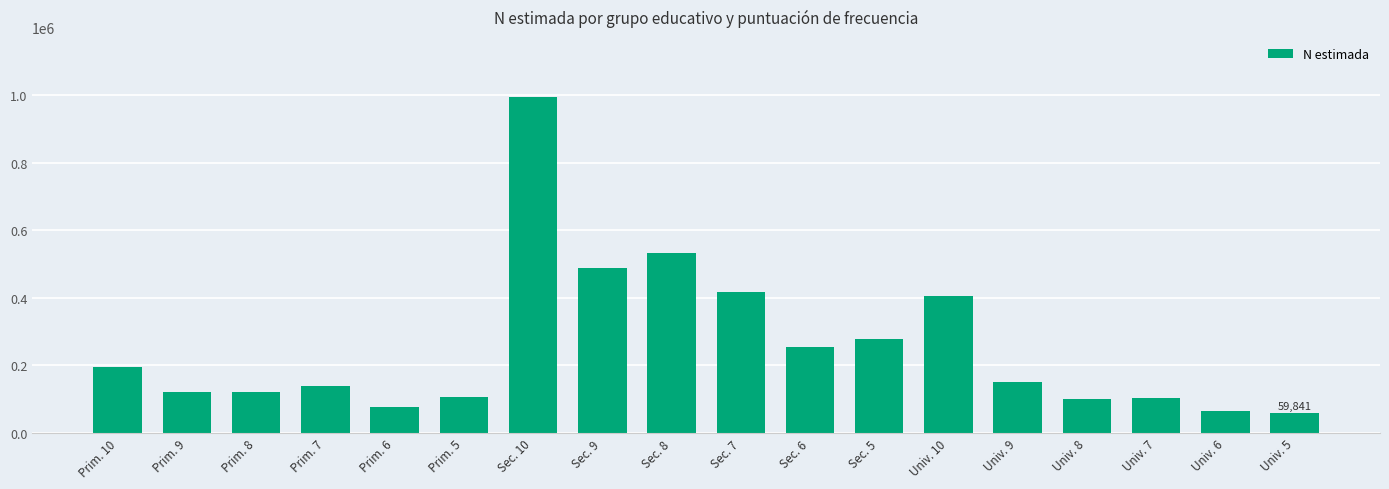

What is the difference between the maximum and minimum values?

933184